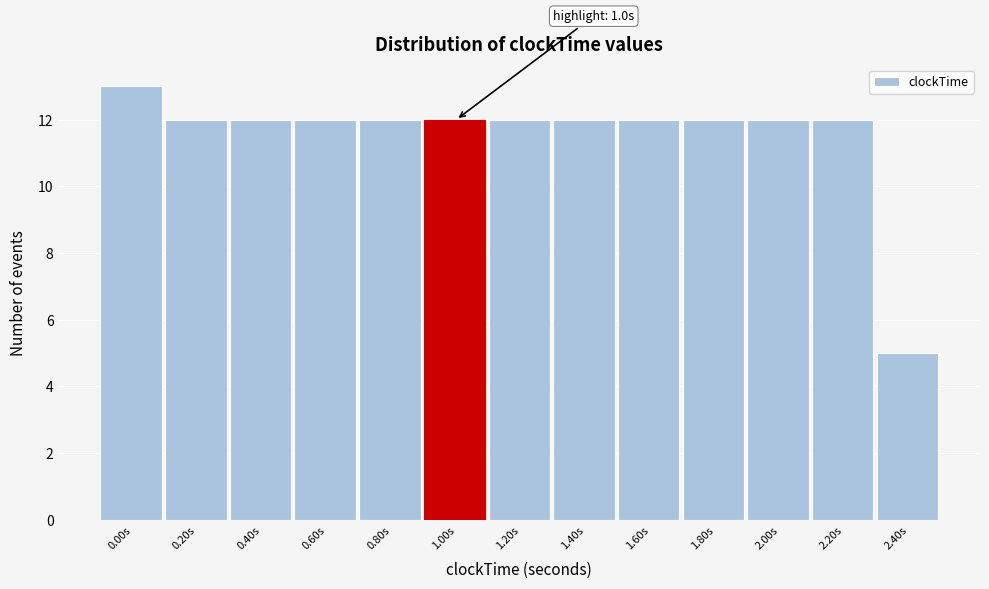

Reading left to right, transcribe all the data shown in this chart.

13	12	12	12	12	12	12	12	12	12	12	12	5